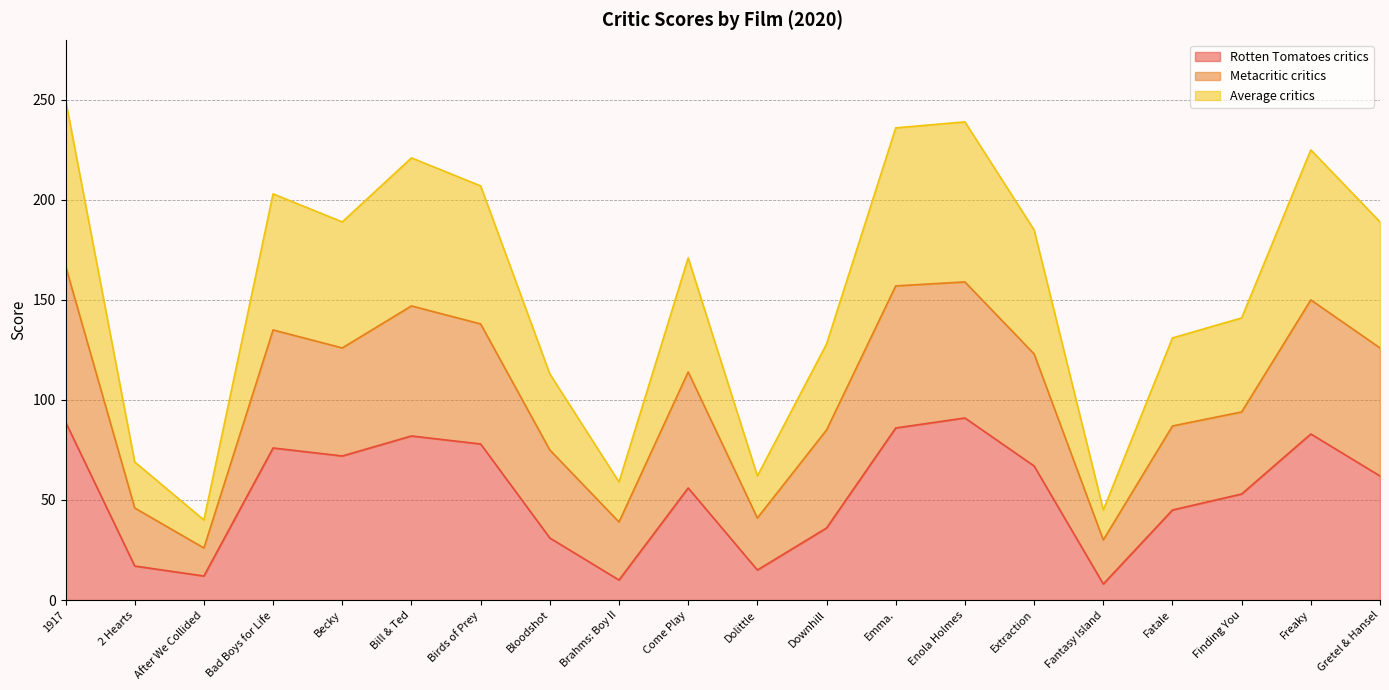

At which label does Rotten Tomatoes critics first exceed 62?

1917